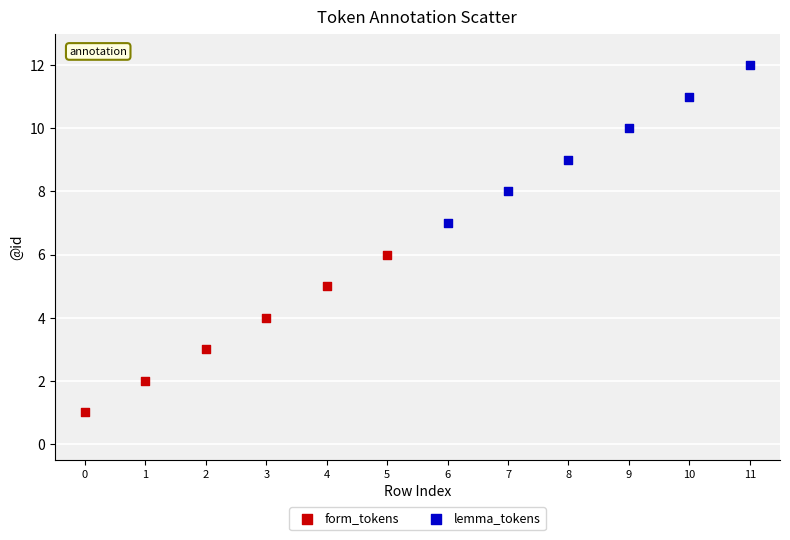

Which series contains the highest Y value?

lemma_tokens